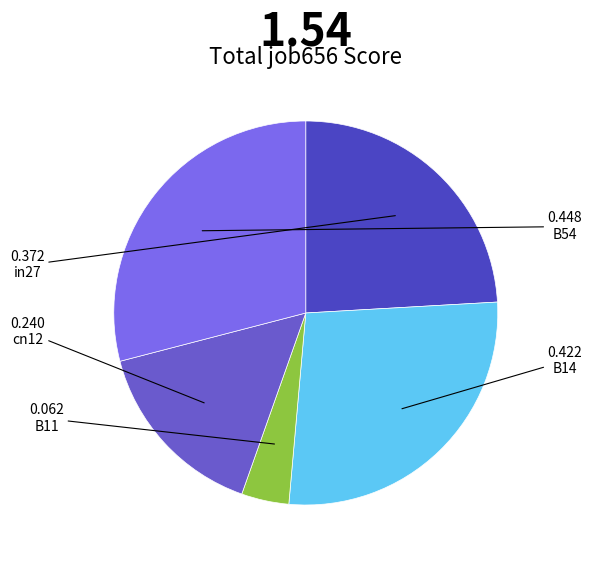

How many segments does this pie chart have?

5